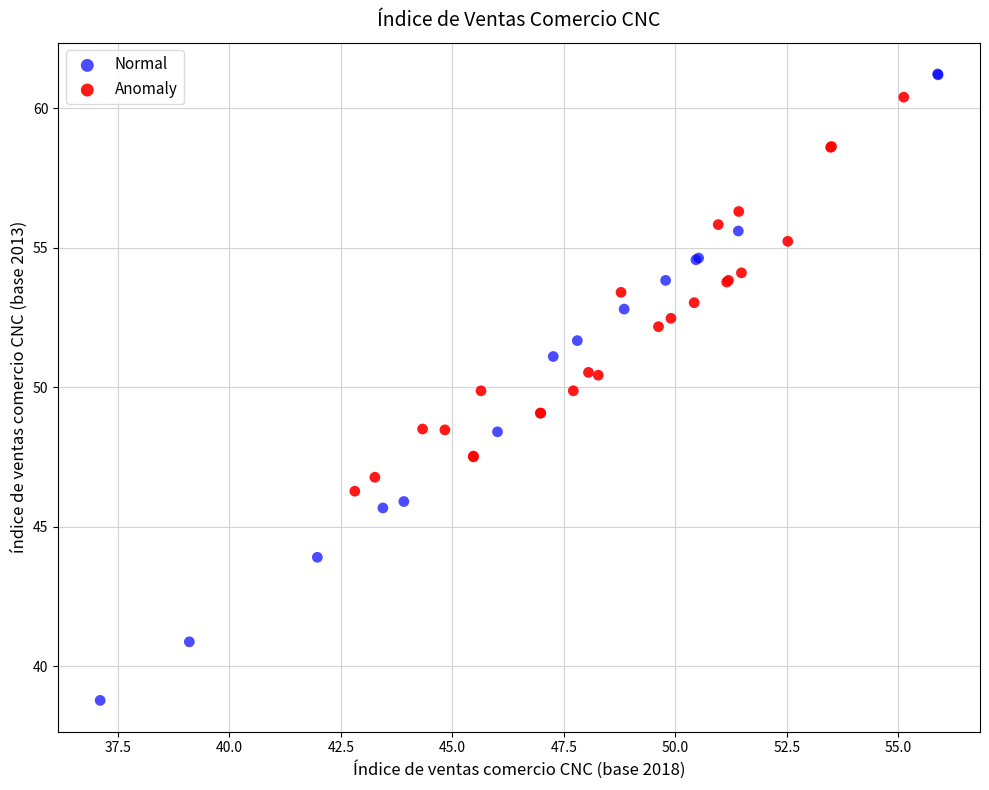

Which series has the widest spread of Y values?

Normal